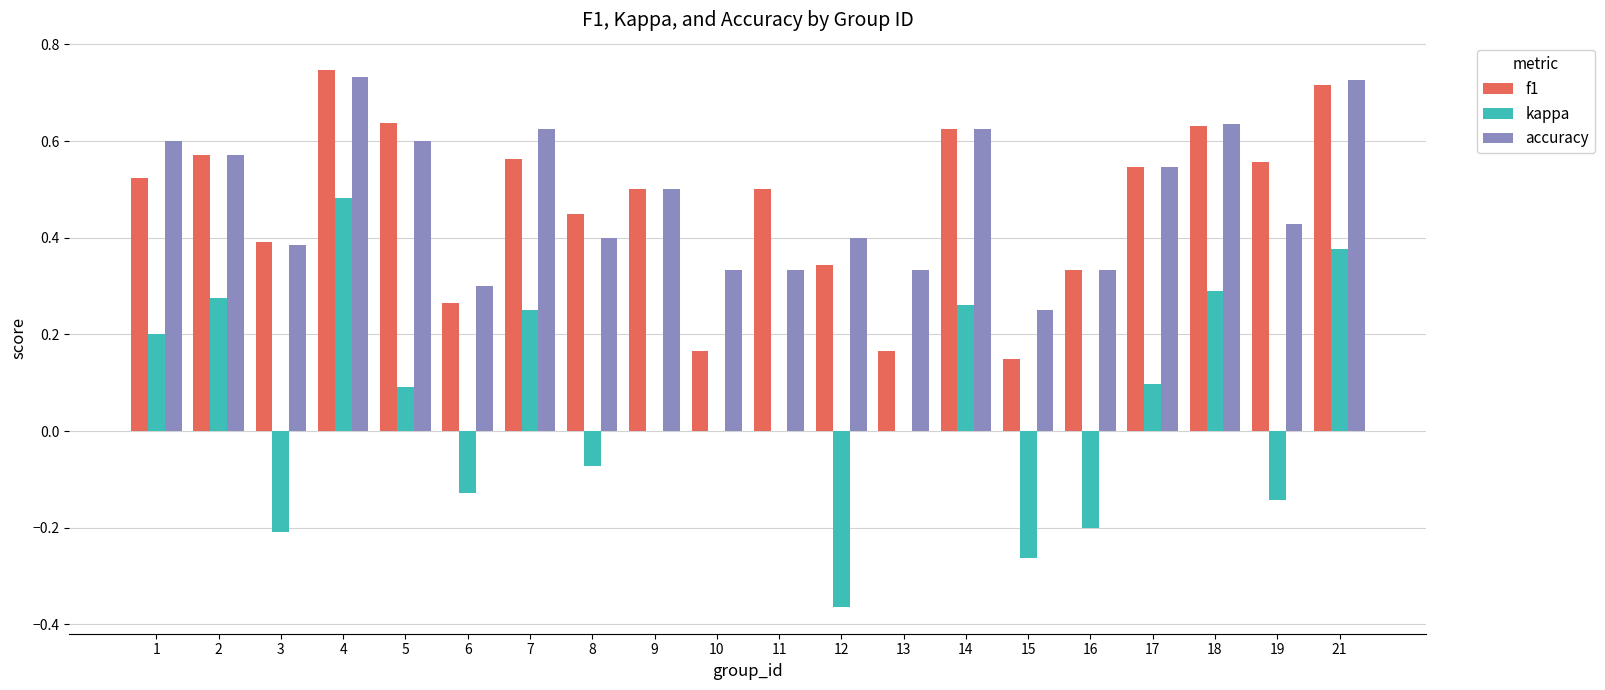

Are the bars grouped side by side (vs. stacked)?

Yes